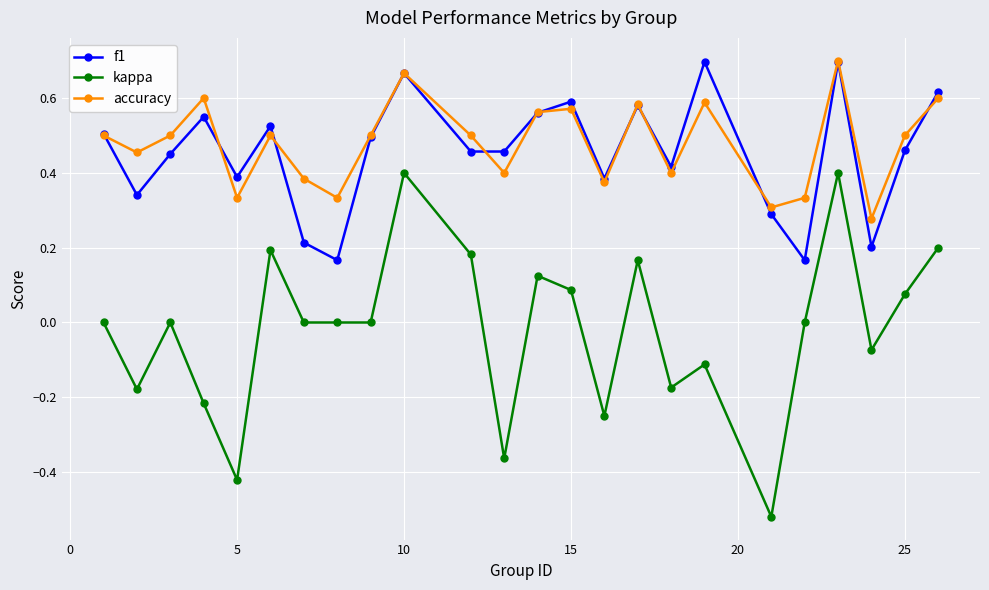

Which series has the widest spread of values?

kappa